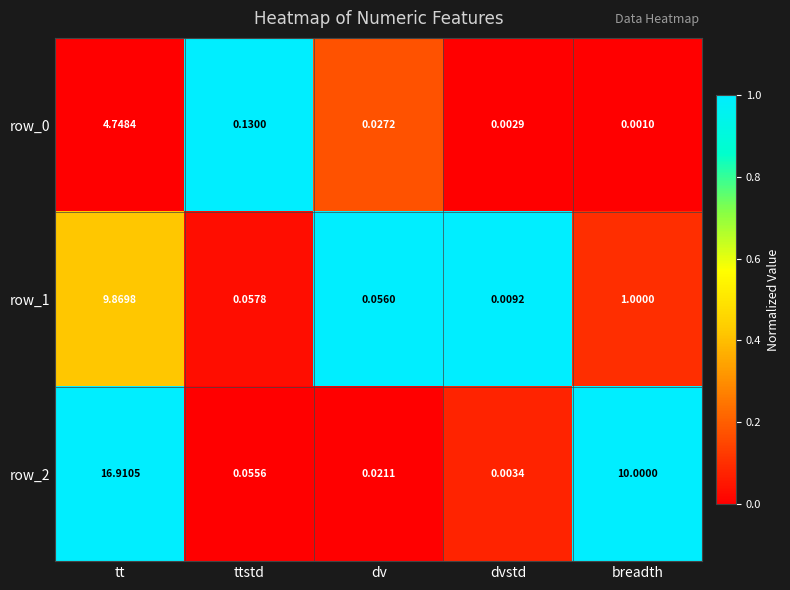

At which label does row_1 reach its peak?

tt